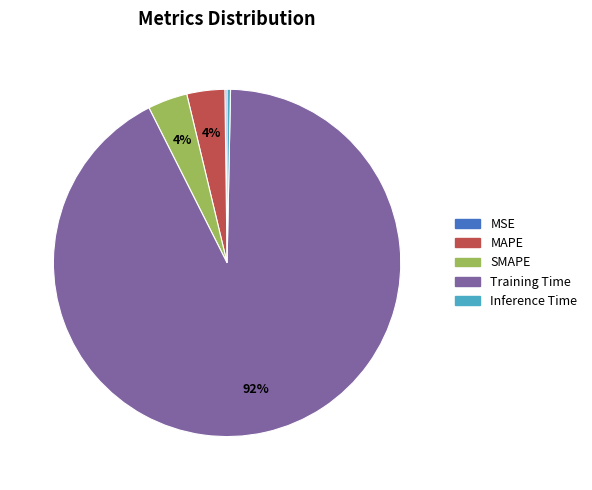

To the nearest percent, what portion does Training Time represent?

92%